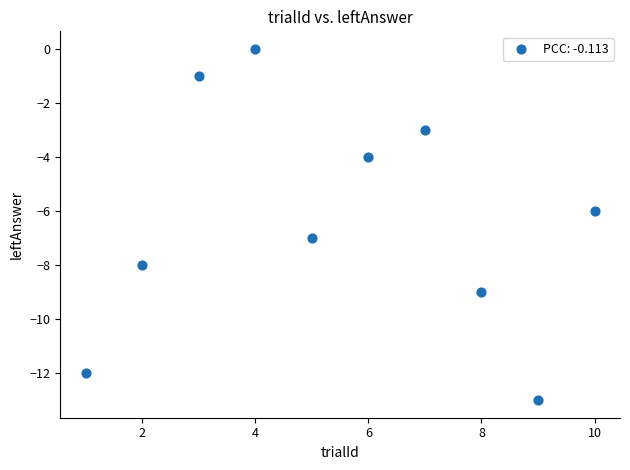

What is the range of X values (max minus min)?

9